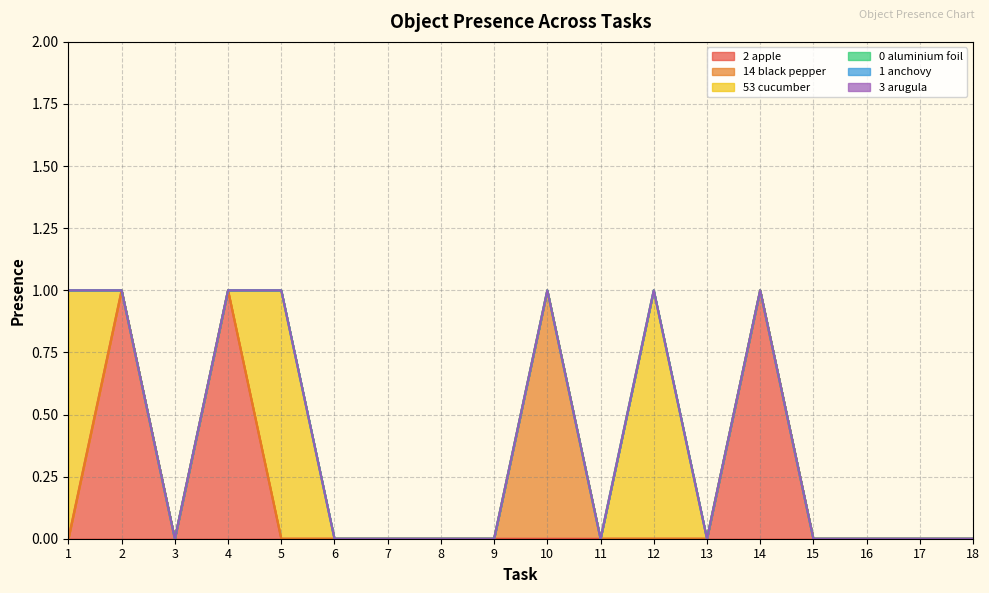

Does the chart display data point markers on the line(s)?

No